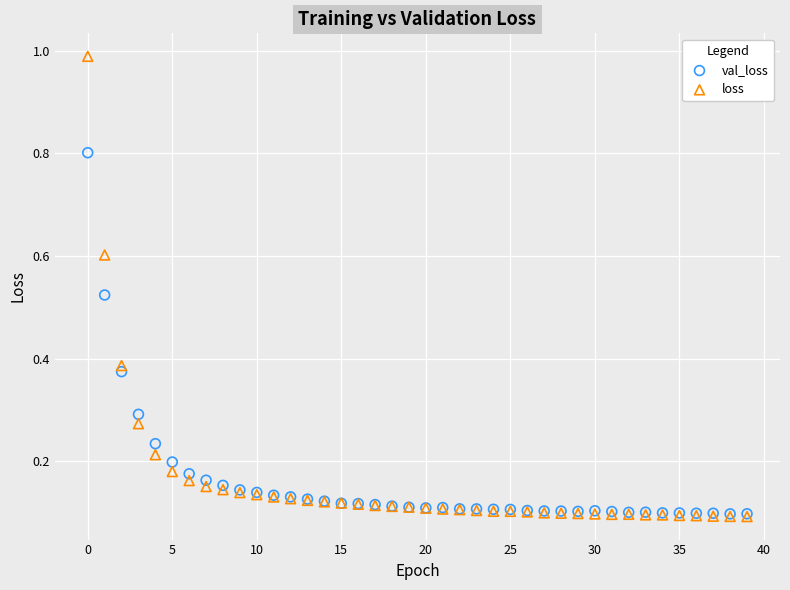

What are all the series names shown in the legend?

val_loss, loss